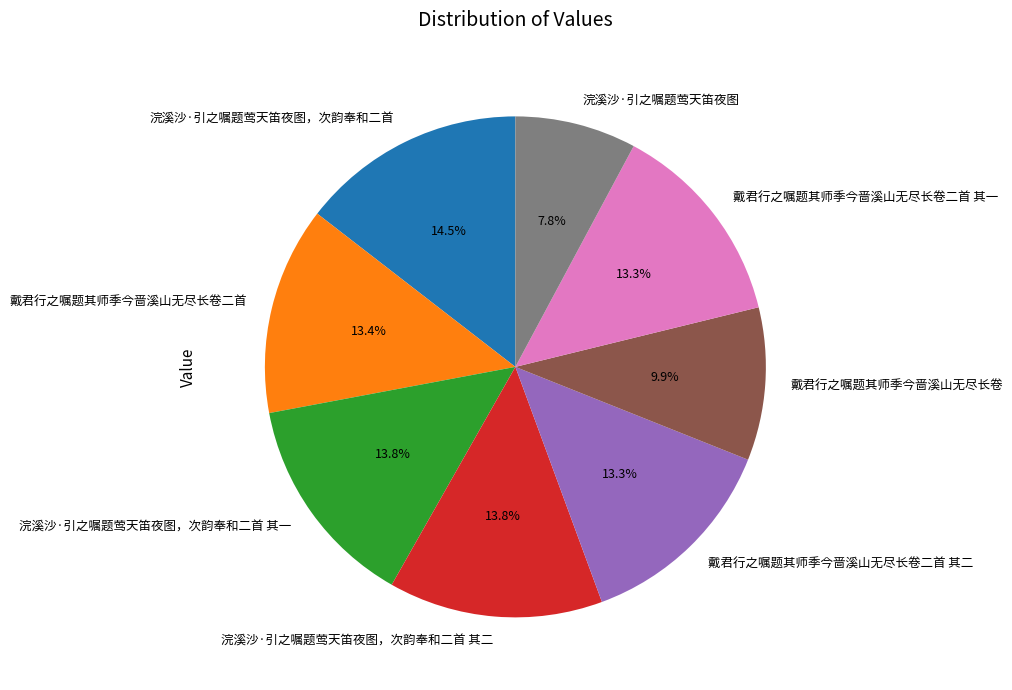

What is the largest slice in the pie chart?

浣溪沙·引之嘱题莺天笛夜图，次韵奉和二首